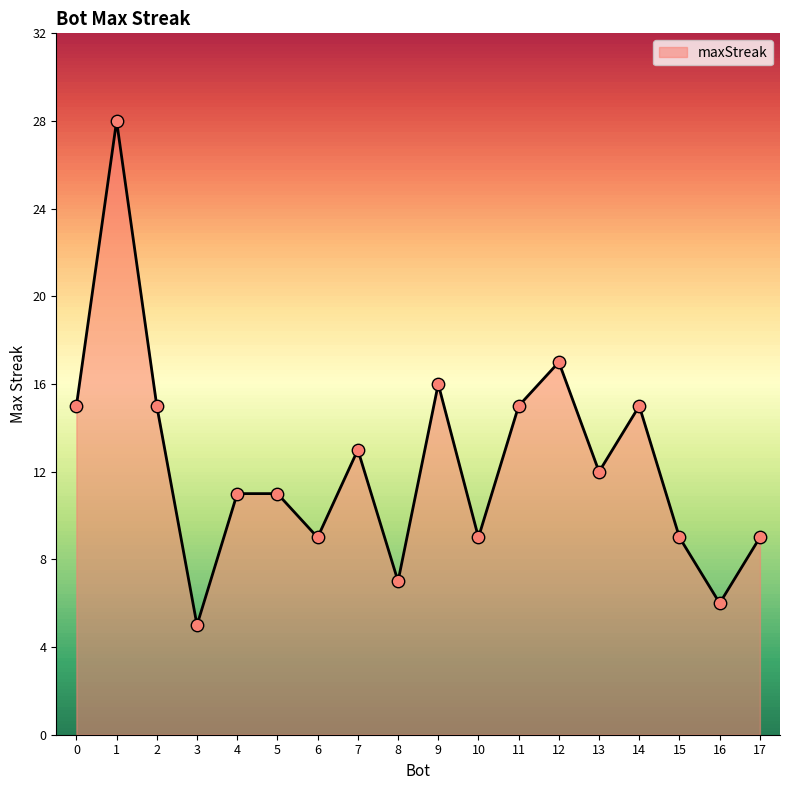

Which has a higher value, 7 or 6?

7